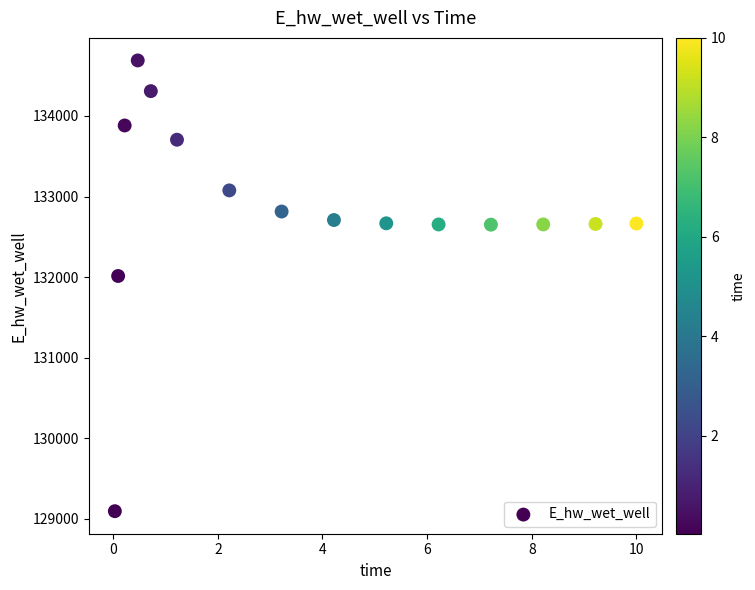

What is the range of Y values (max minus min)?

5596.5